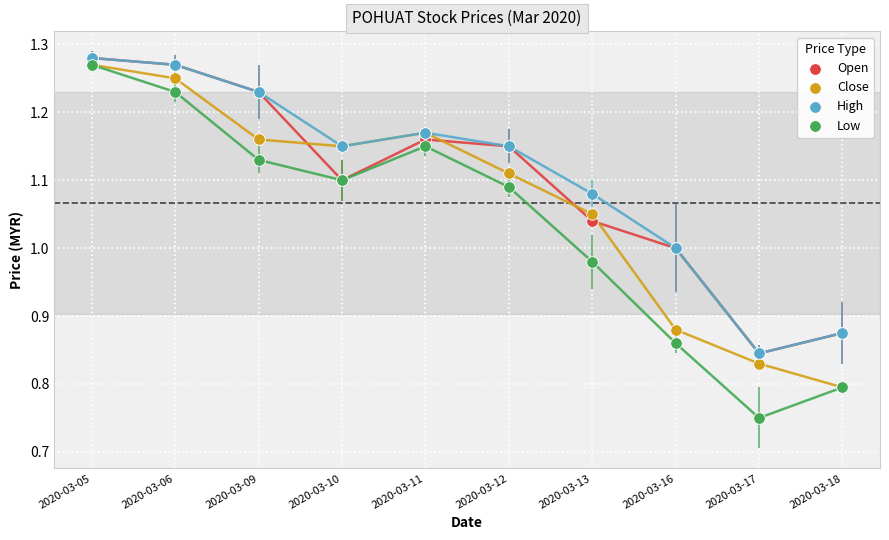

What are all the series names shown in the legend?

Open, Close, High, Low